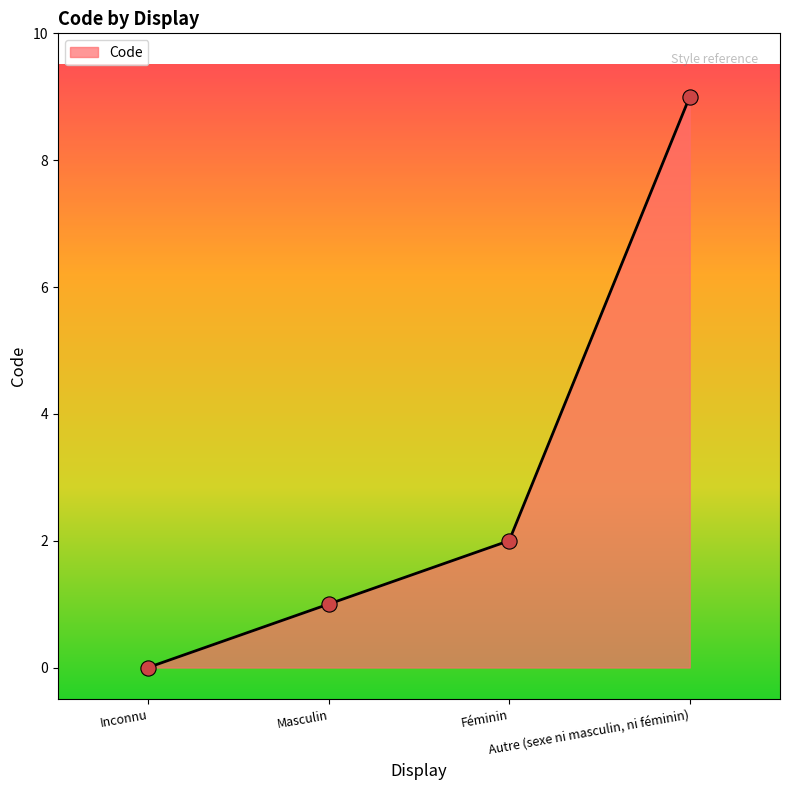

What is the change in value from Inconnu to Masculin?

+1